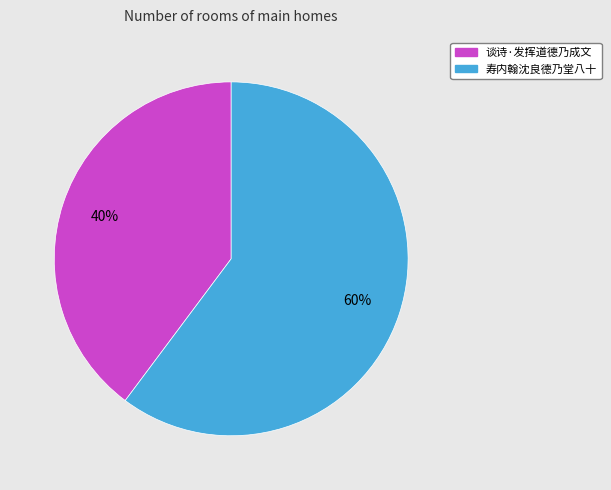

To the nearest percent, what percentage of the pie is 寿内翰沈良德乃堂八十?

60%